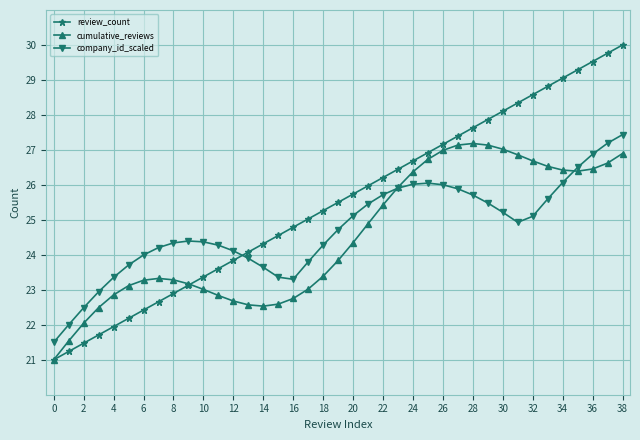

Which series has the largest total across all categories?

review_count